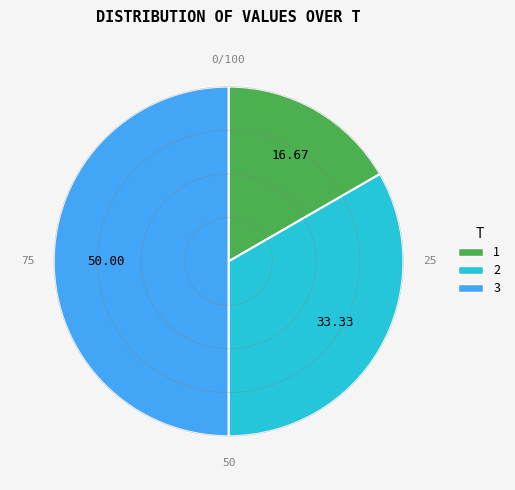

Does 1 represent more than half of the total?

No